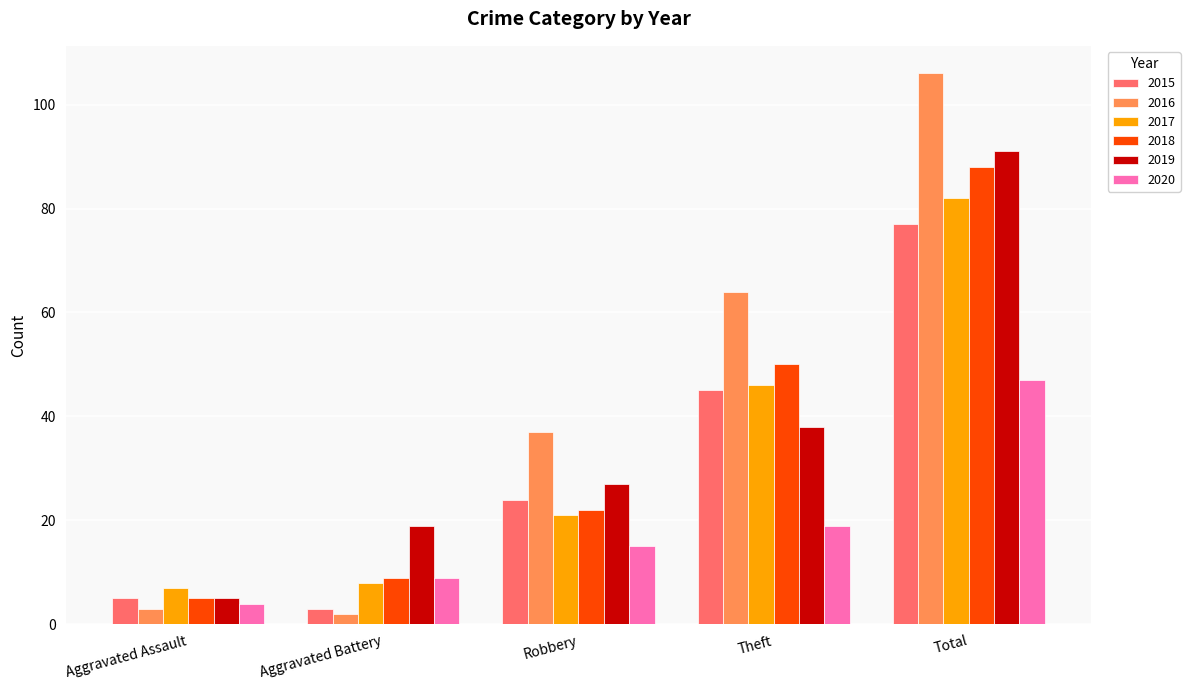

What is the label of the 4th bar from the left?

Theft